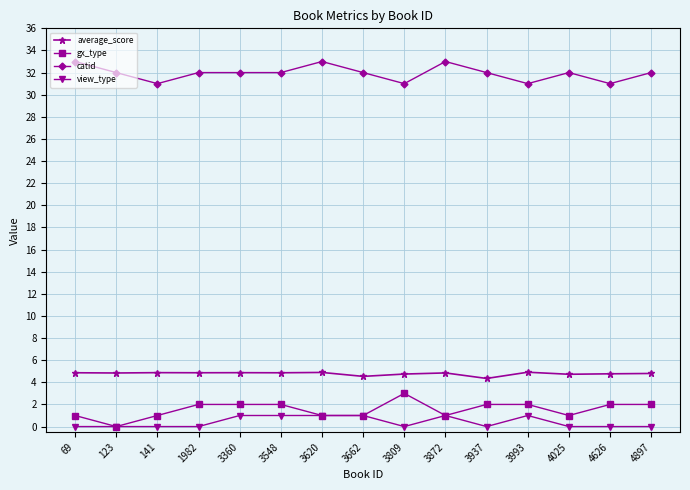

Read the gx_type value at 3937.

2.0